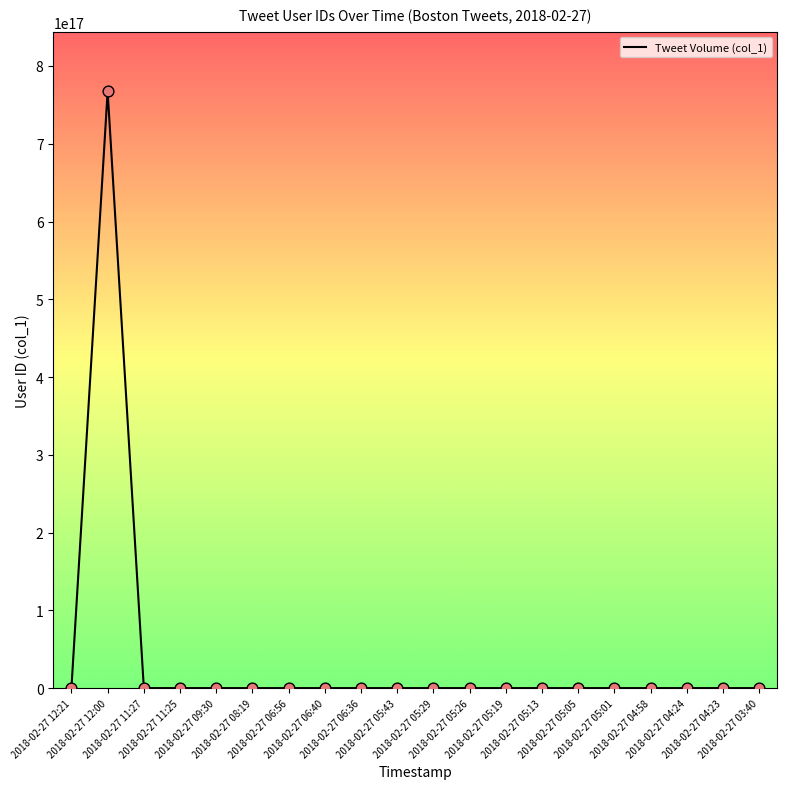

Approximately how many times larger is the value at 2018-02-27 04:24 compared to 2018-02-27 05:13?

0.7